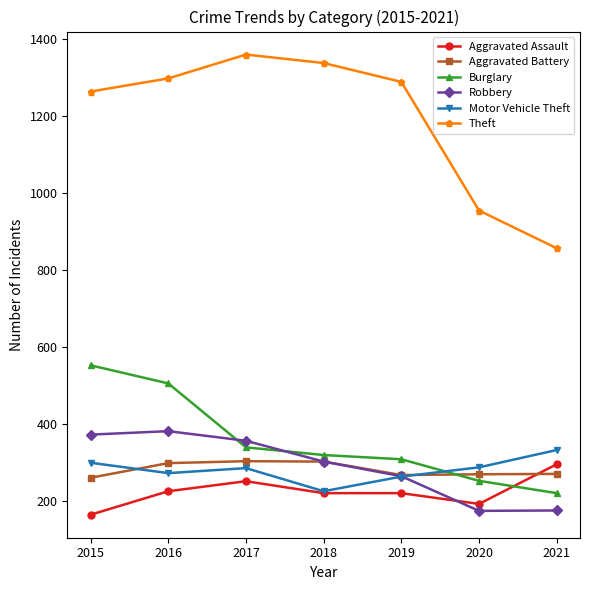

In Theft, how many points are higher than both neighbors (excluding endpoints)?

1